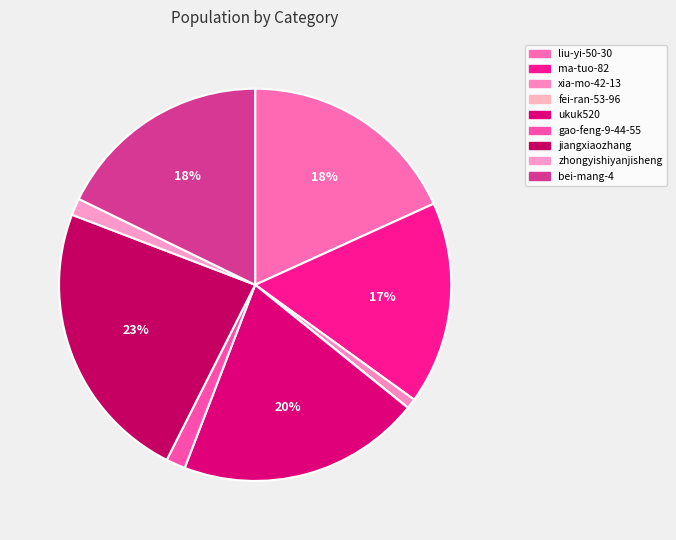

Is there any slice that represents more than half of the pie?

No